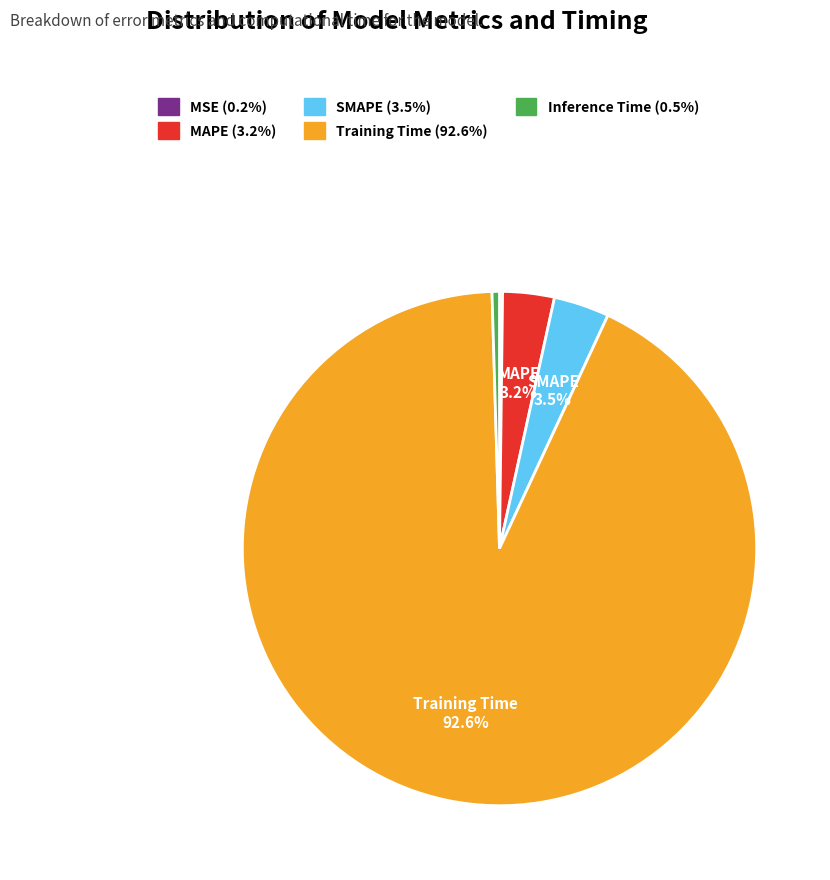

Does any single category account for the majority?

Yes